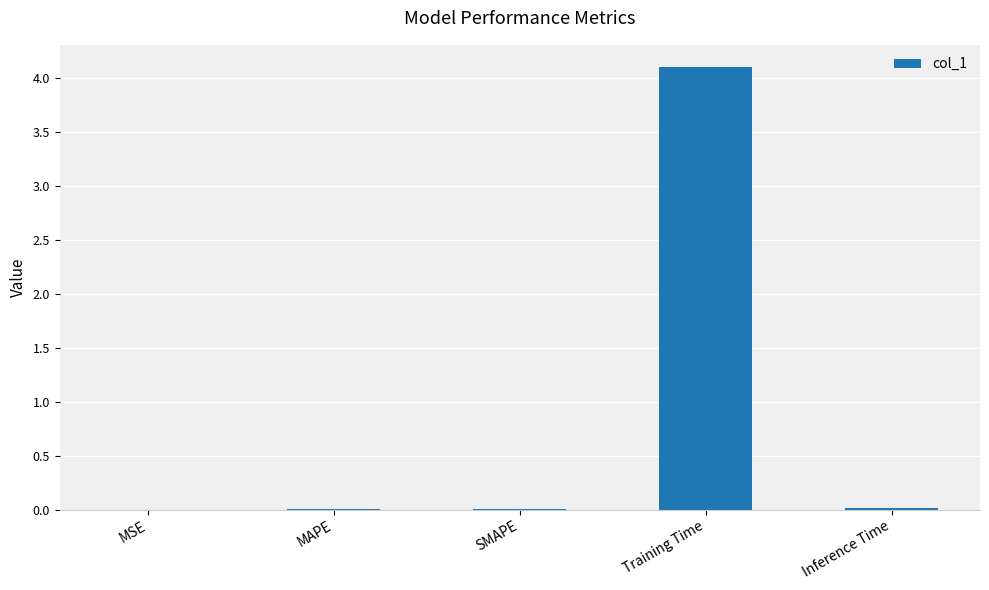

What is the sum of all values?

4.1